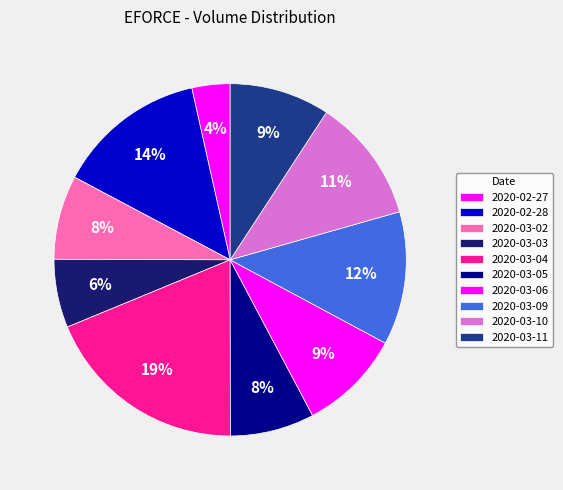

What is the ratio of the value at 2020-02-27 to the value at 2020-02-28?

0.3